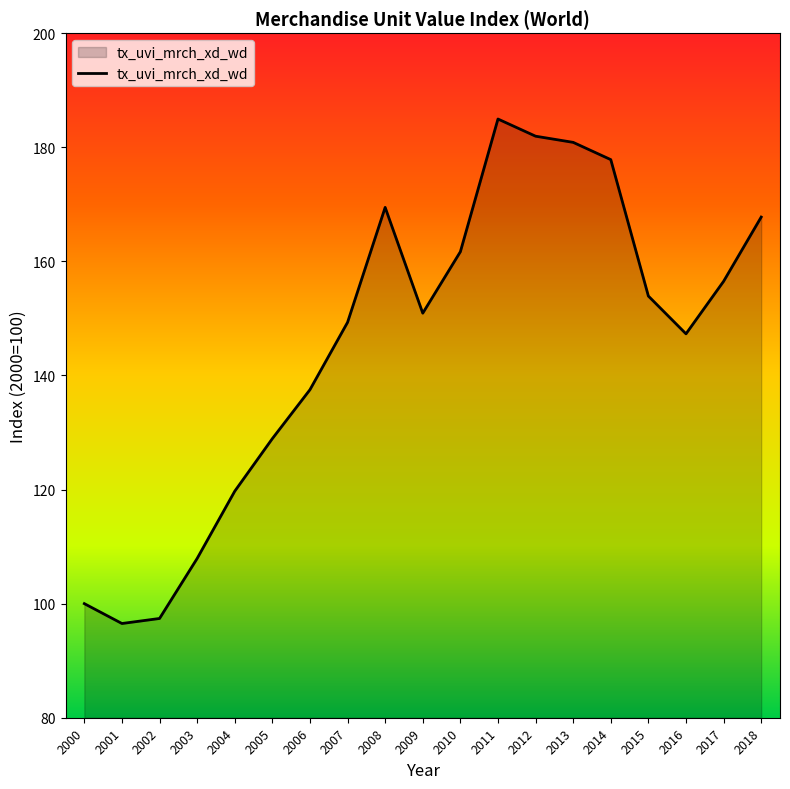

What is the maximum value shown in the chart?

184.9